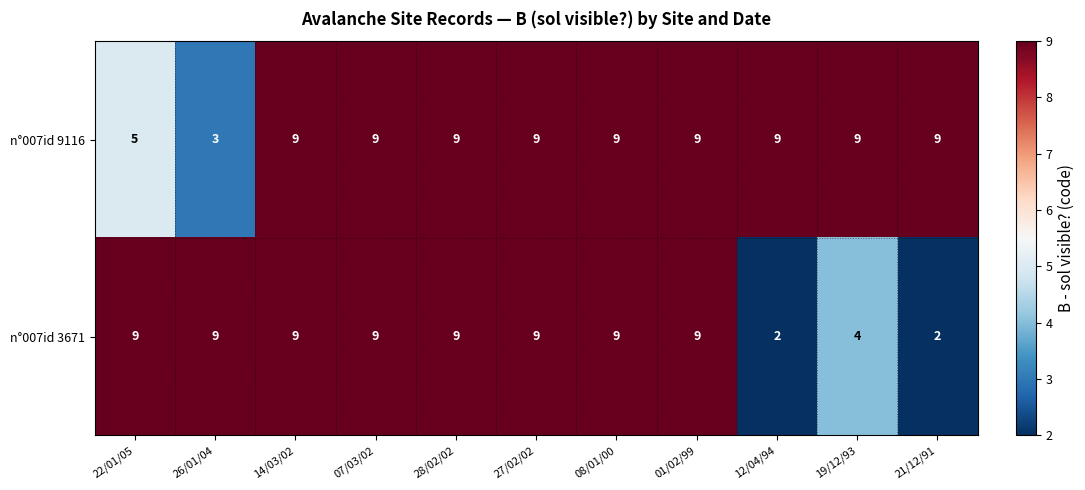

Where is n°007id 3671 nearest to the value 5?

19/12/93